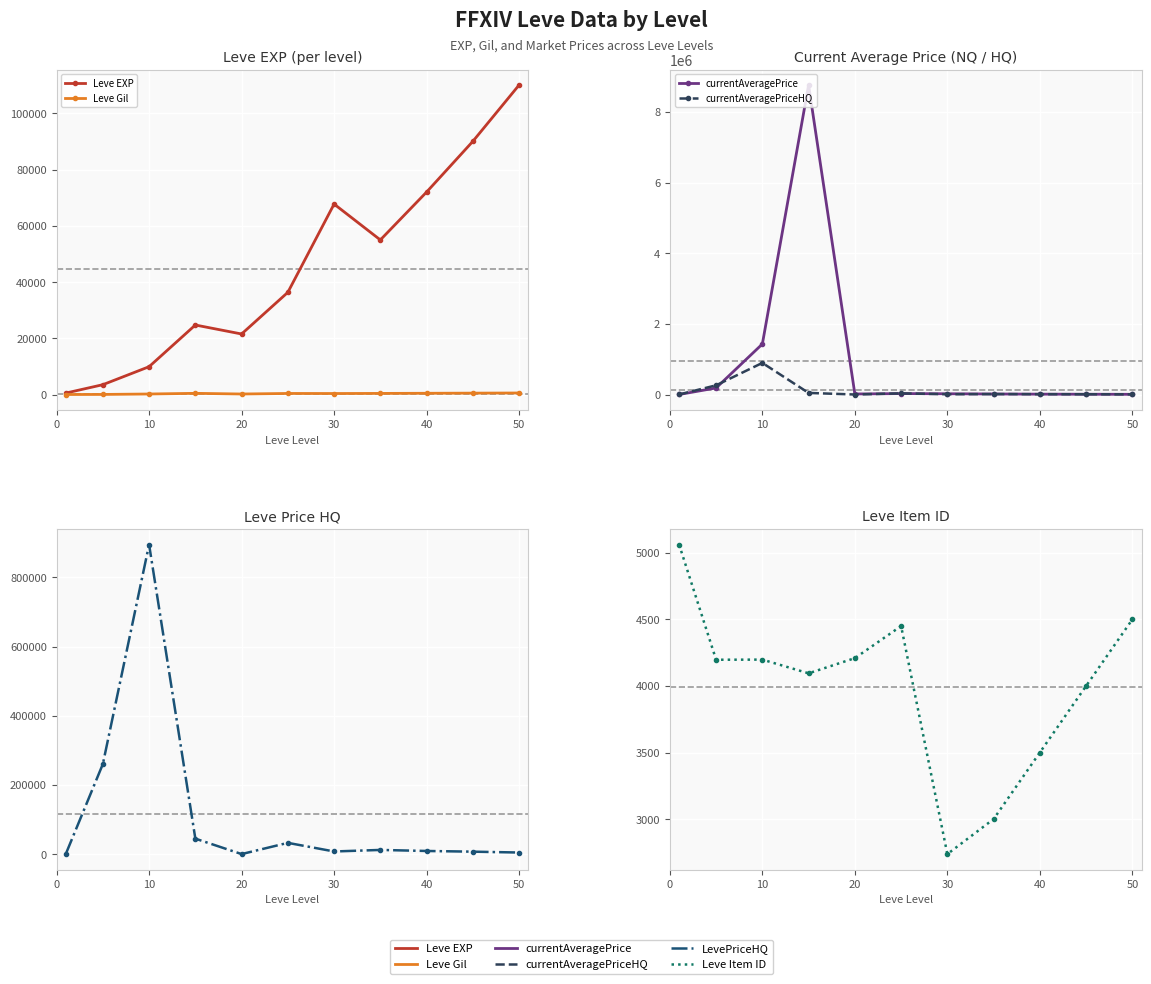

What is the difference between the maximum and minimum values in the currentAveragePriceHQ series?

895000.0